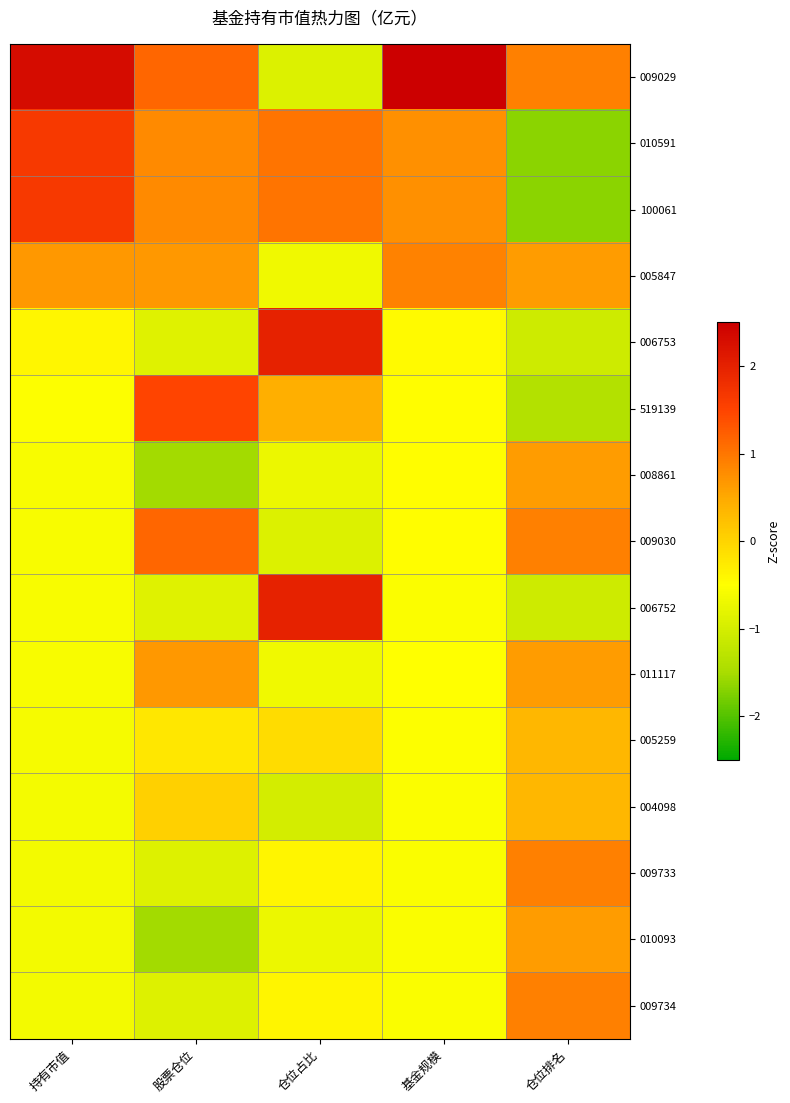

Reading left to right, list all the values displayed in this chart.

009029: 持有市值=2.3	股票仓位=1.2	仓位占比=-0.9	基金规模=3.2	仓位排名=0.9
010591: 持有市值=1.7	股票仓位=0.8	仓位占比=1.0	基金规模=0.8	仓位排名=-1.7
100061: 持有市值=1.7	股票仓位=0.8	仓位占比=1.0	基金规模=0.8	仓位排名=-1.7
005847: 持有市值=0.7	股票仓位=0.7	仓位占比=-0.7	基金规模=0.9	仓位排名=0.6
006753: 持有市值=-0.4	股票仓位=-0.9	仓位占比=2.0	基金规模=-0.4	仓位排名=-1.1
519139: 持有市值=-0.5	股票仓位=1.5	仓位占比=0.4	基金规模=-0.5	仓位排名=-1.4
008861: 持有市值=-0.6	股票仓位=-1.5	仓位占比=-0.7	基金规模=-0.5	仓位排名=0.6
009030: 持有市值=-0.6	股票仓位=1.2	仓位占比=-0.9	基金规模=-0.5	仓位排名=0.9
006752: 持有市值=-0.6	股票仓位=-0.9	仓位占比=2.0	基金规模=-0.5	仓位排名=-1.1
011117: 持有市值=-0.6	股票仓位=0.7	仓位占比=-0.7	基金规模=-0.5	仓位排名=0.6
005259: 持有市值=-0.6	股票仓位=-0.2	仓位占比=-0.1	基金规模=-0.5	仓位排名=0.3
004098: 持有市值=-0.6	股票仓位=0.0	仓位占比=-1.0	基金规模=-0.5	仓位排名=0.3
009733: 持有市值=-0.6	股票仓位=-0.9	仓位占比=-0.4	基金规模=-0.5	仓位排名=0.9
010093: 持有市值=-0.6	股票仓位=-1.5	仓位占比=-0.7	基金规模=-0.5	仓位排名=0.6
009734: 持有市值=-0.6	股票仓位=-0.9	仓位占比=-0.4	基金规模=-0.5	仓位排名=0.9